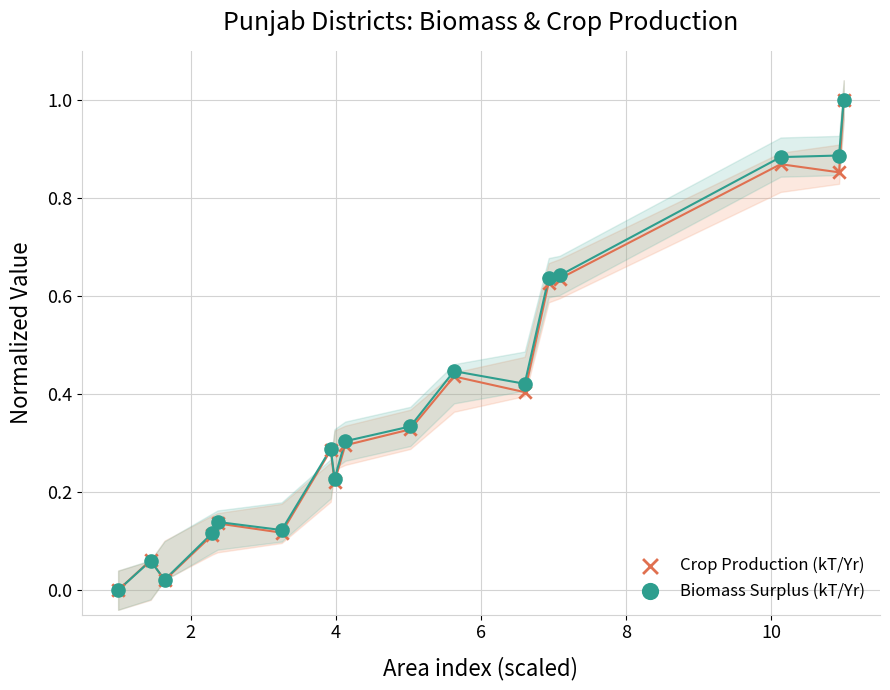

What are all the series names shown in the legend?

Crop Production (kT/Yr), Biomass Surplus (kT/Yr)